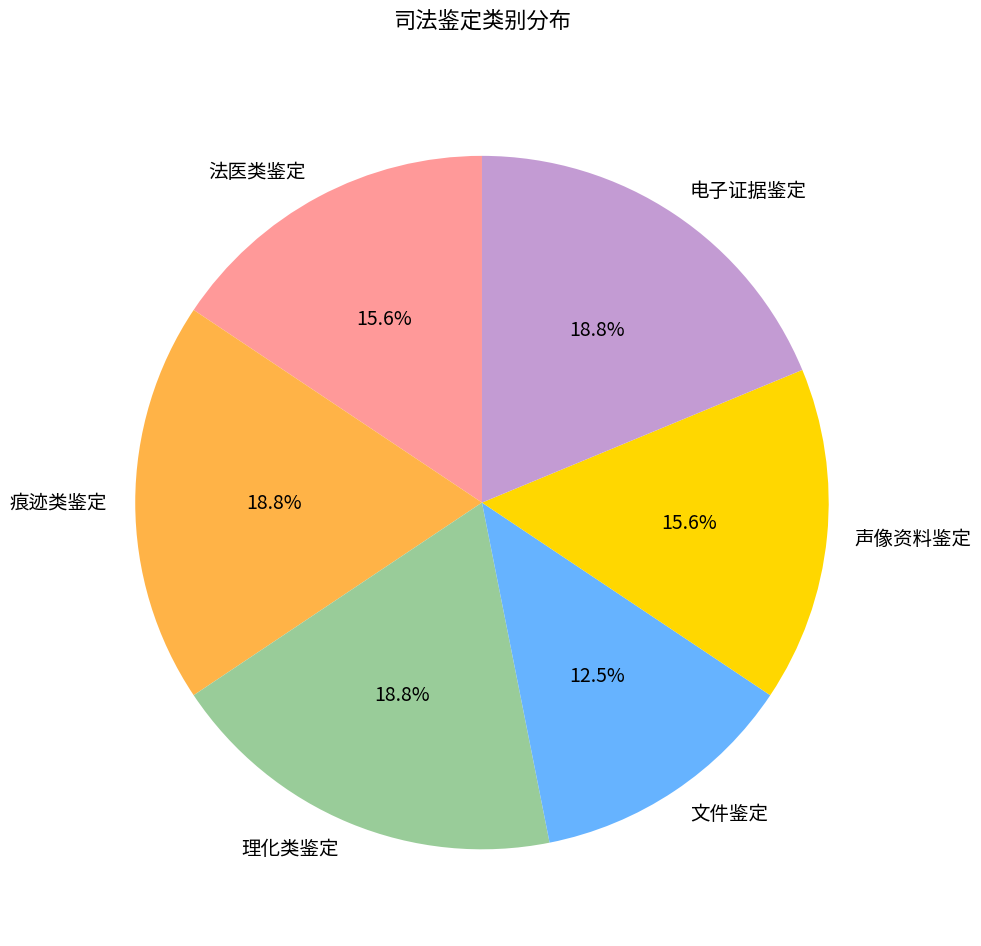

How many segments does this pie chart have?

6